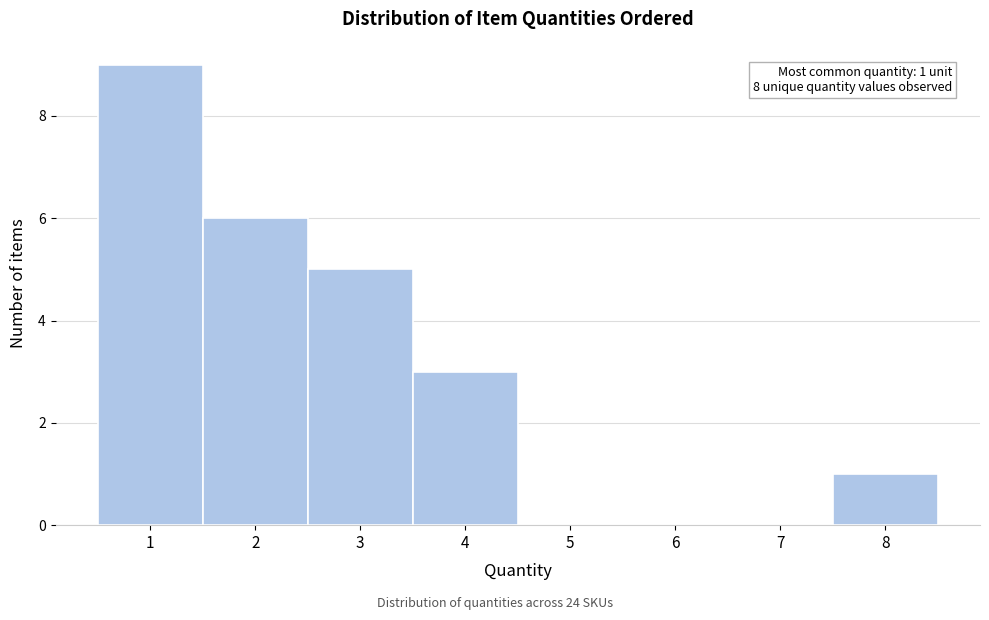

Over which range of the x-axis is the bar tallest?

0.5 to 1.5